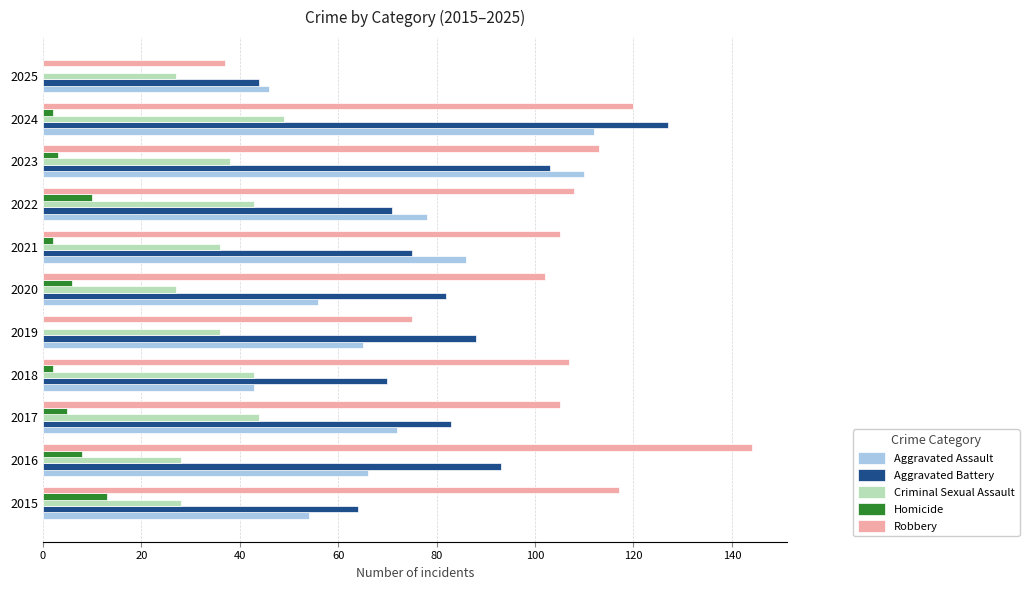

How many series are shown in this chart?

5